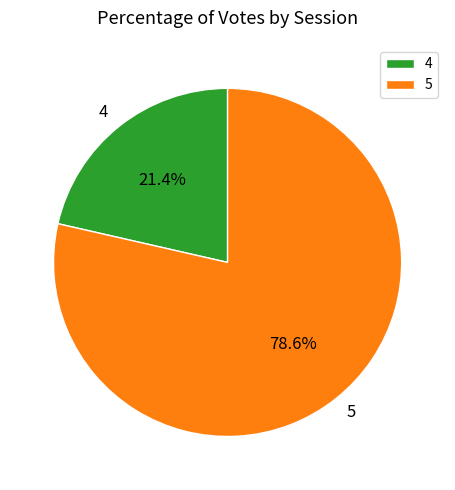

To the nearest percent, what percentage of the pie is 4?

21%